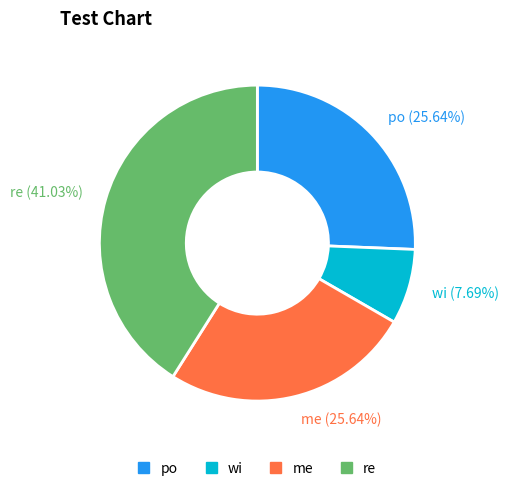

Does any single category account for the majority?

No